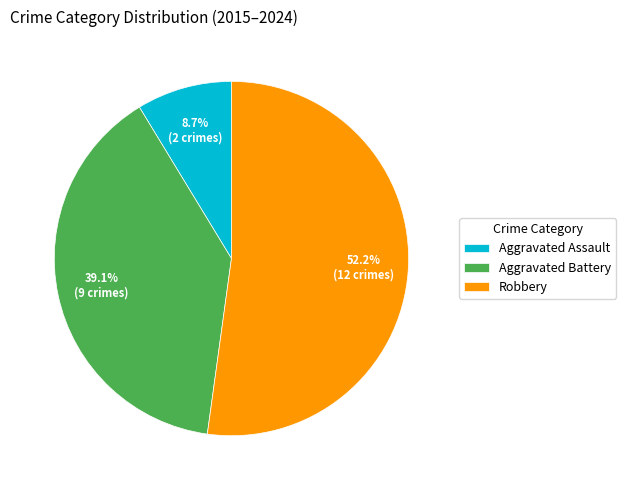

Is there a majority slice in this chart?

Yes